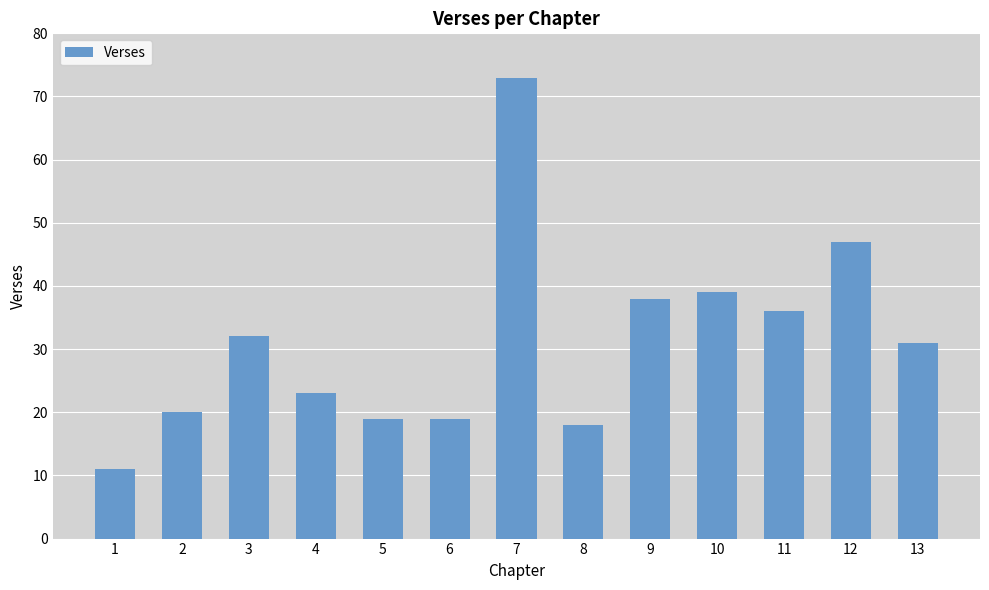

What is the maximum value shown in the chart?

73